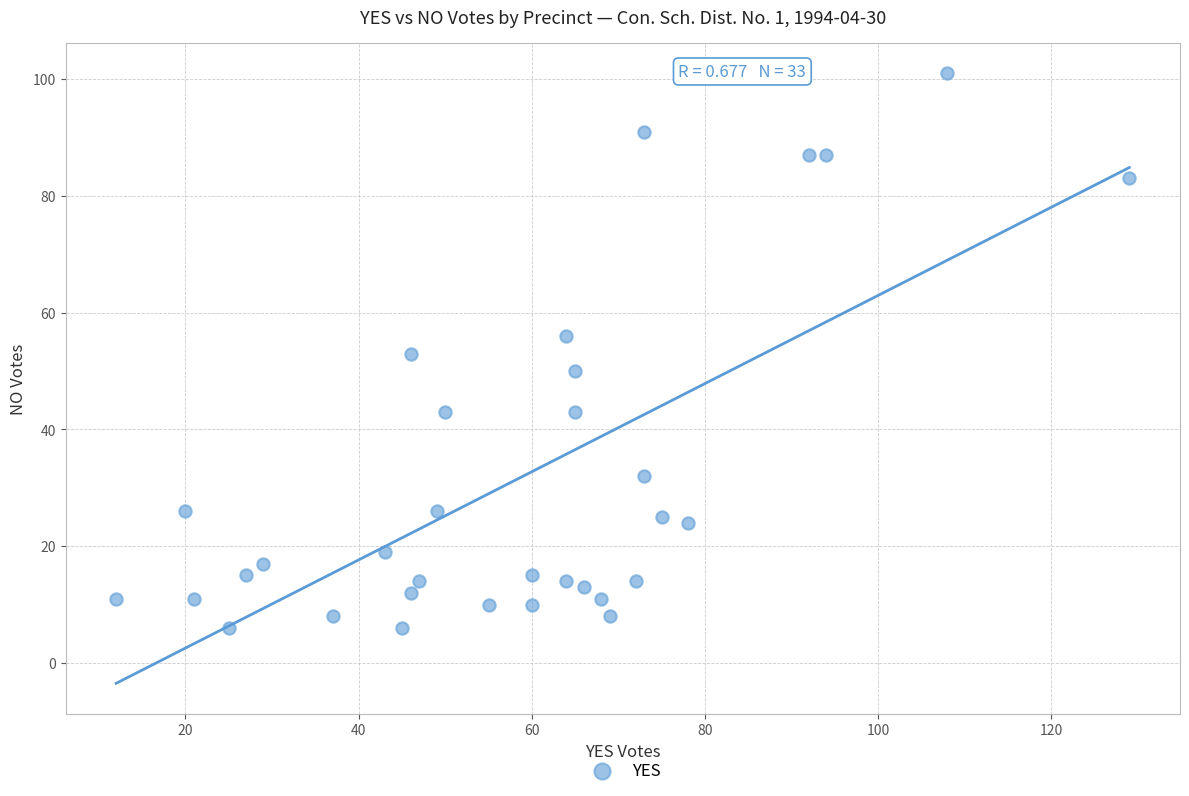

What is the range of Y values (max minus min)?

95